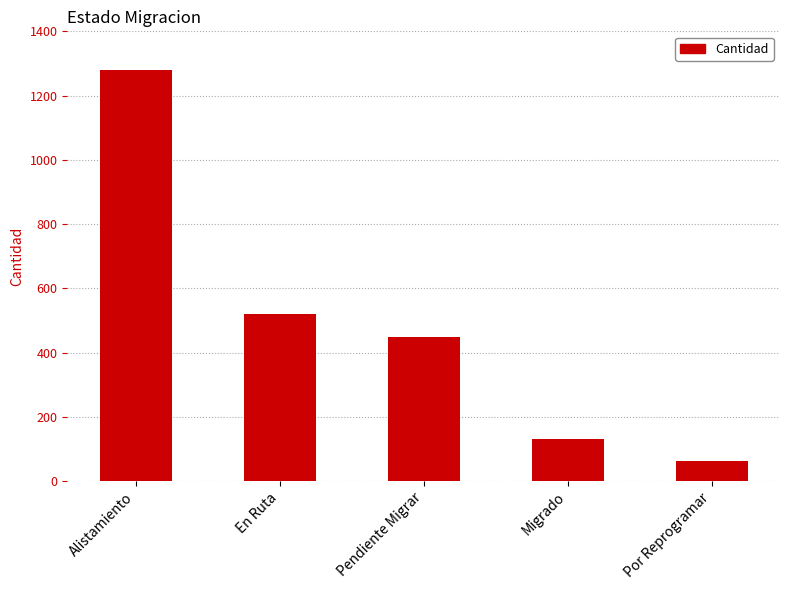

Which has a higher value, Por Reprogramar or En Ruta?

En Ruta